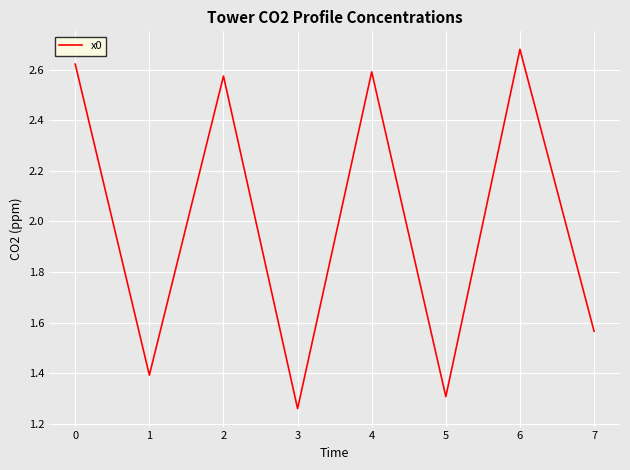

The chart shows a value of 1.0 at 2. True or false?

False